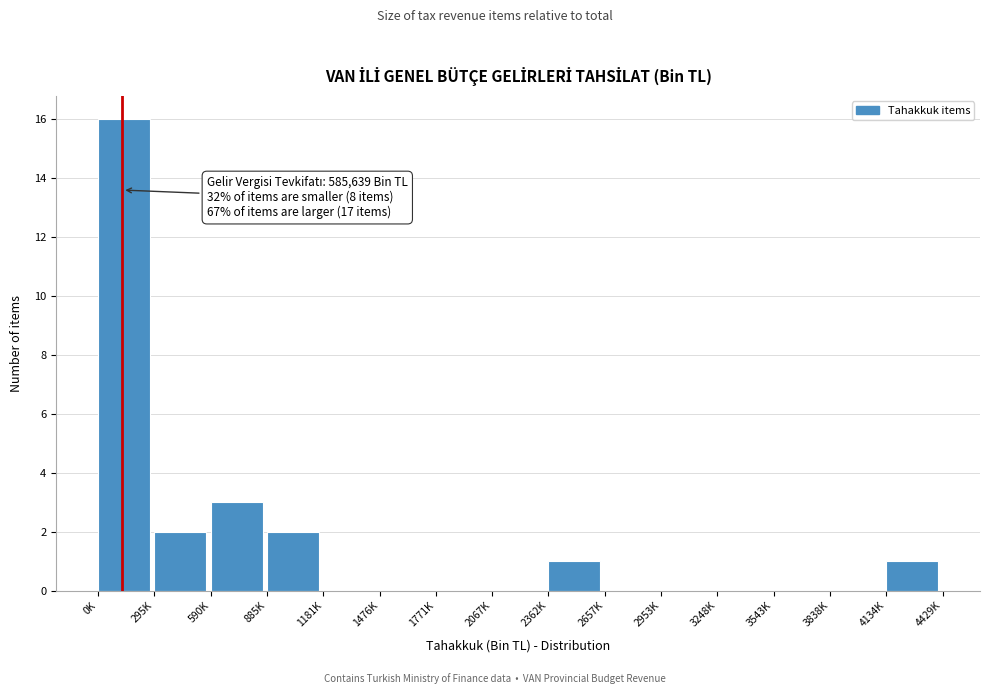

Reading right to left, list all the values displayed in this chart.

4134K=1	3838K=0	3543K=0	3248K=0	2953K=0	2657K=0	2362K=1	2067K=0	1771K=0	1476K=0	1181K=0	885K=2	590K=3	295K=2	0K=16